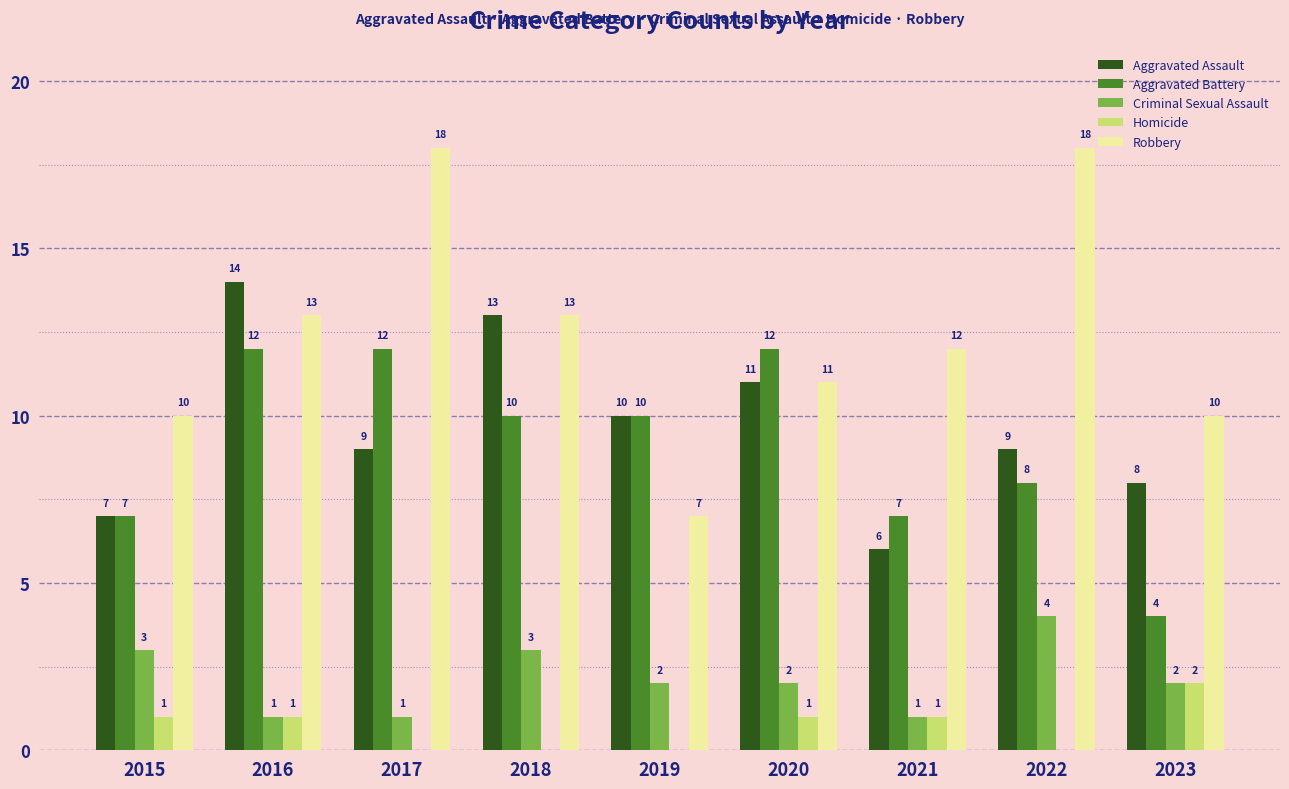

How many Aggravated Assault values are between 8 and 11?

5